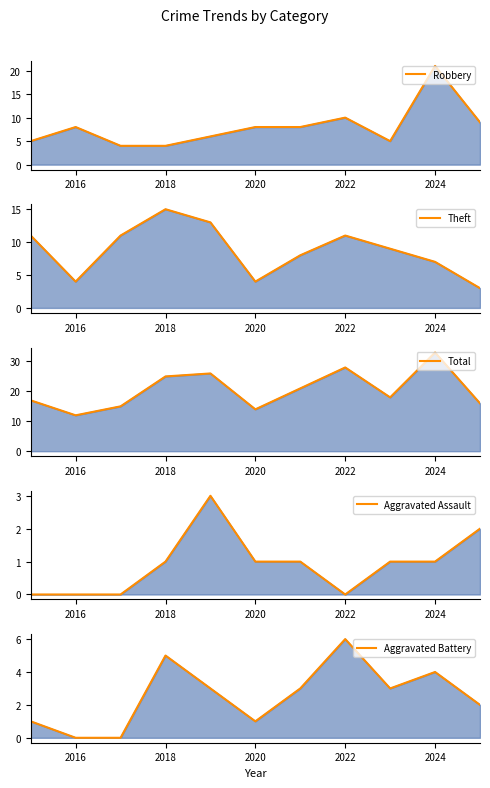

What is the value of the Aggravated Assault point at the 4th from the left?

1